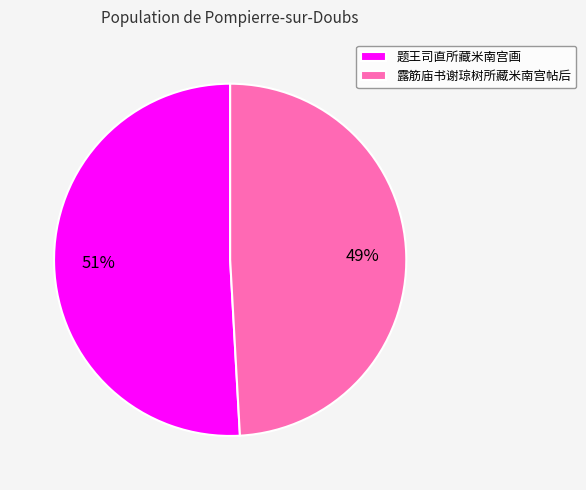

Is it true that 露筋庙书谢琼树所藏米南宫帖后 is 44% of the pie?

False